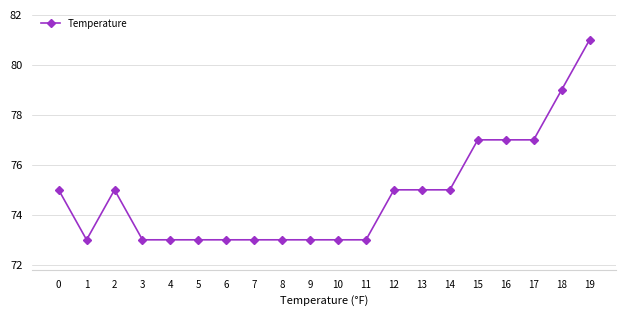

True or false: the data shows 73 at 7.

True